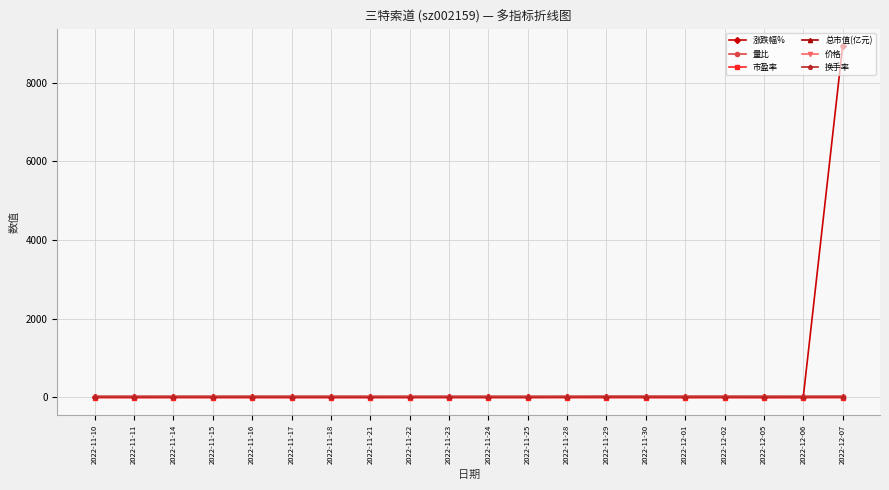

Which series has the largest total across all categories?

涨跌幅%